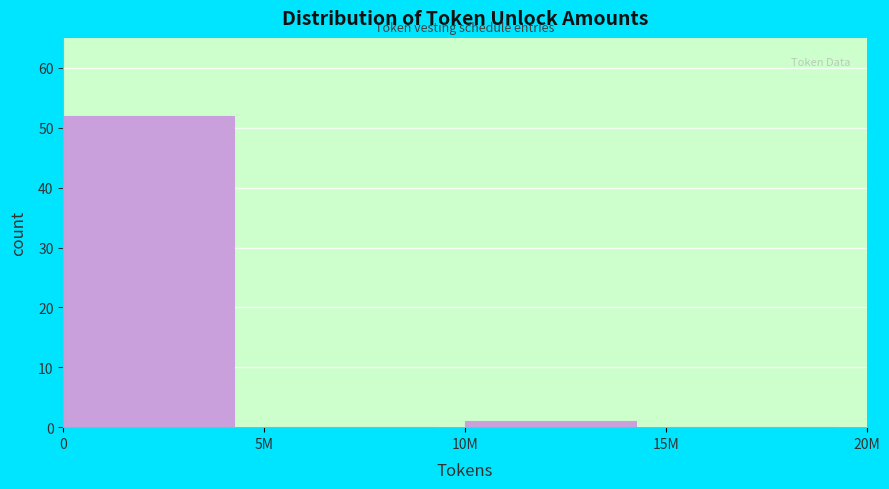

Reading left to right, list all the values displayed in this chart.

0=52	5M=0	10M=1	15M=0